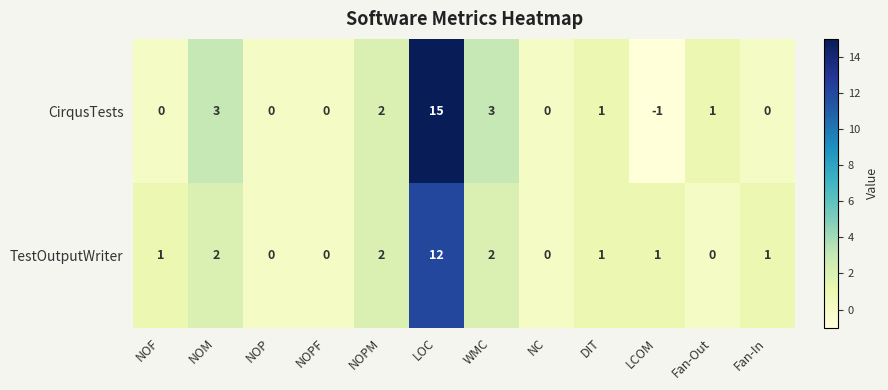

At which category is the sum across all series the highest?

LOC